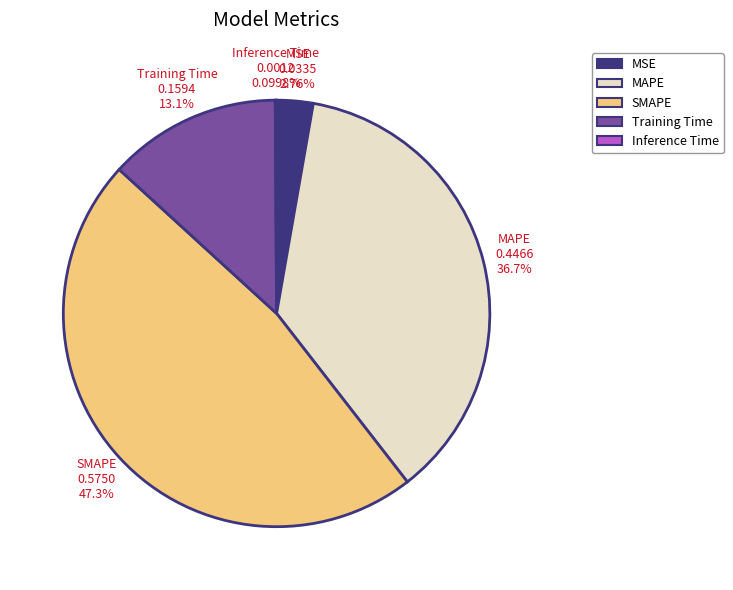

Which slice is the largest?

SMAPE